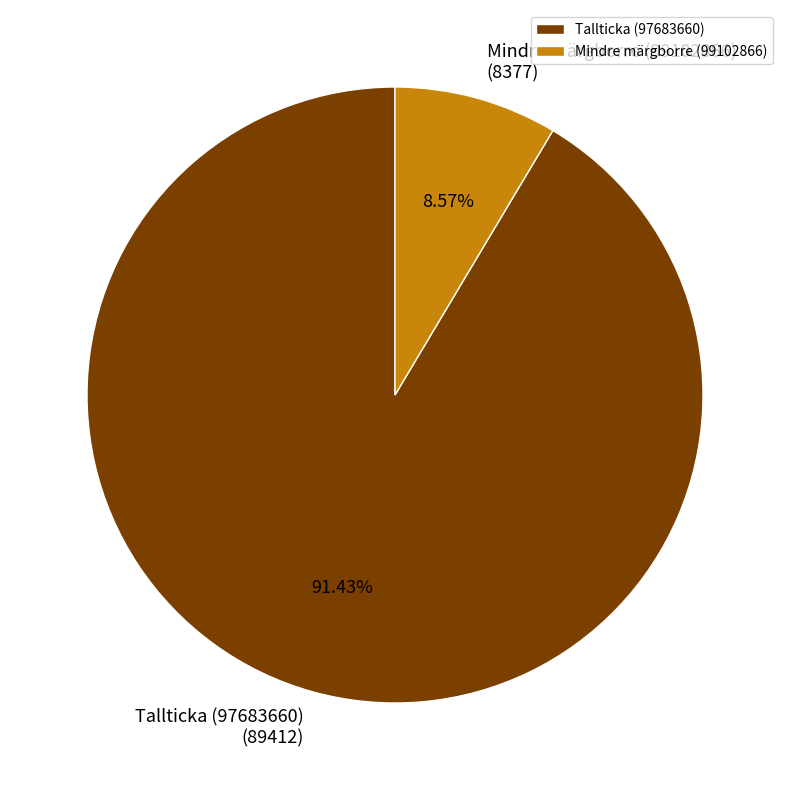

How much of the chart is everything except Tallticka (97683660)?

8.6%